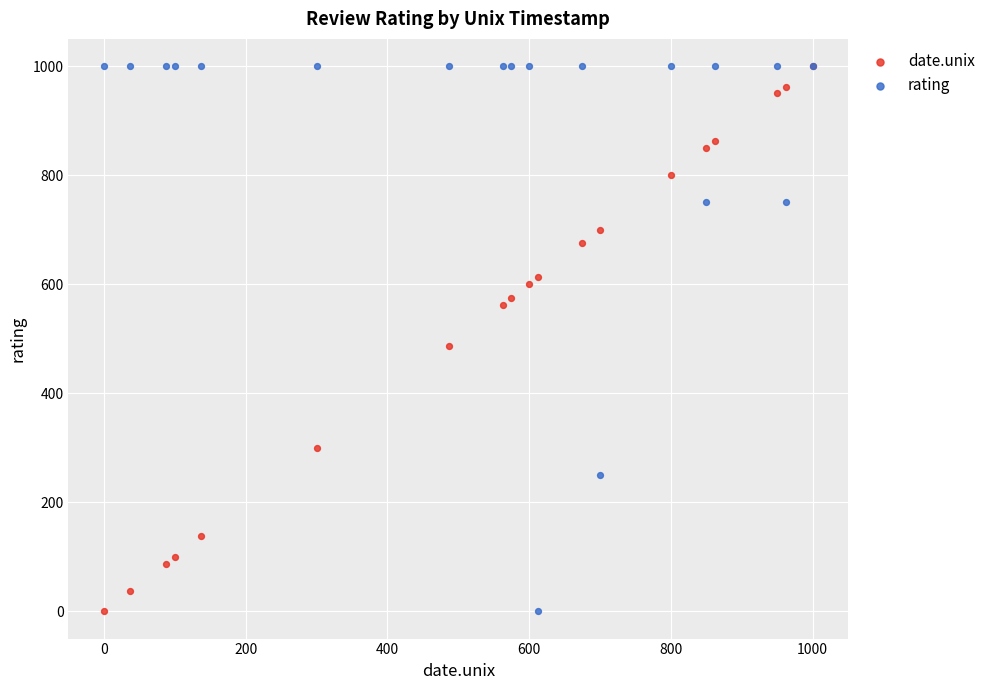

In the date.unix series, what Y value is closest to 500?

487.5